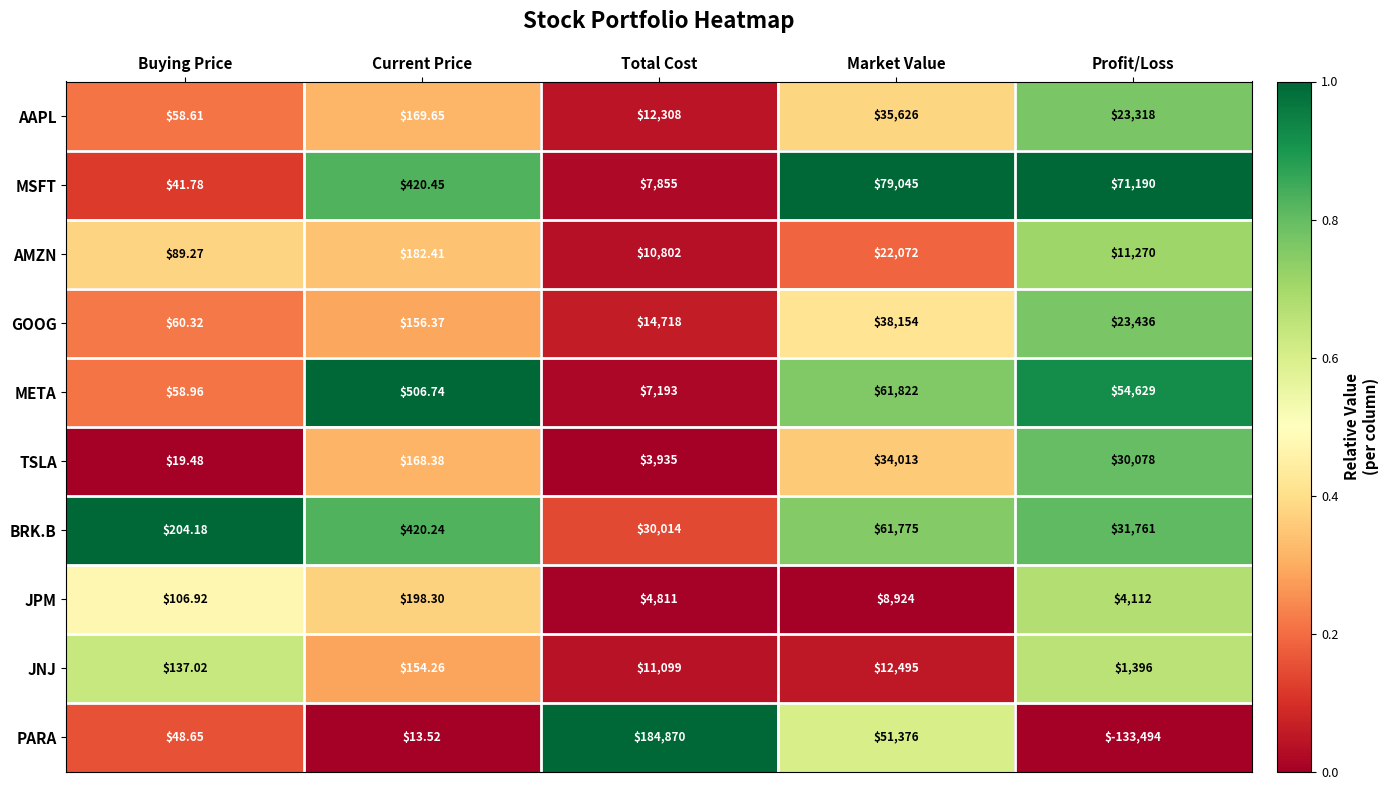

At which label does PARA first exceed 48?

Buying Price